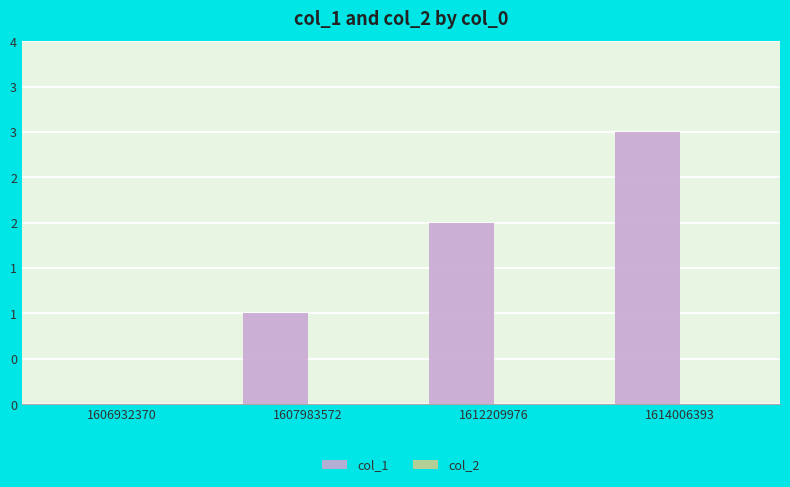

Which has a higher value, 1614006393 or 1606932370?

1614006393